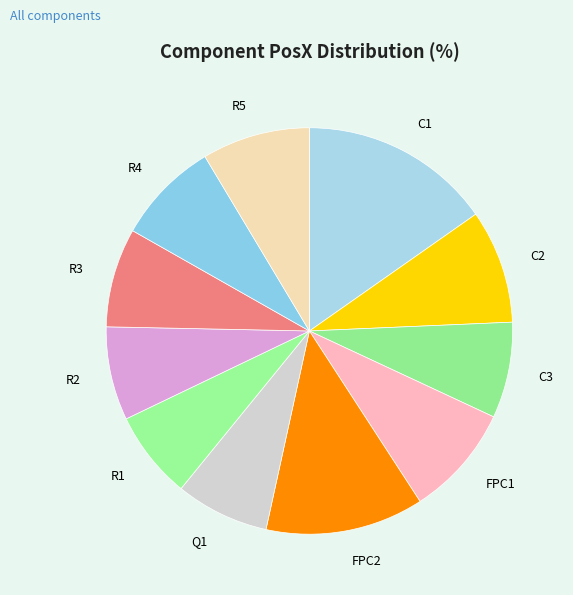

Combined, do FPC1 and R4 account for over 50%?

No